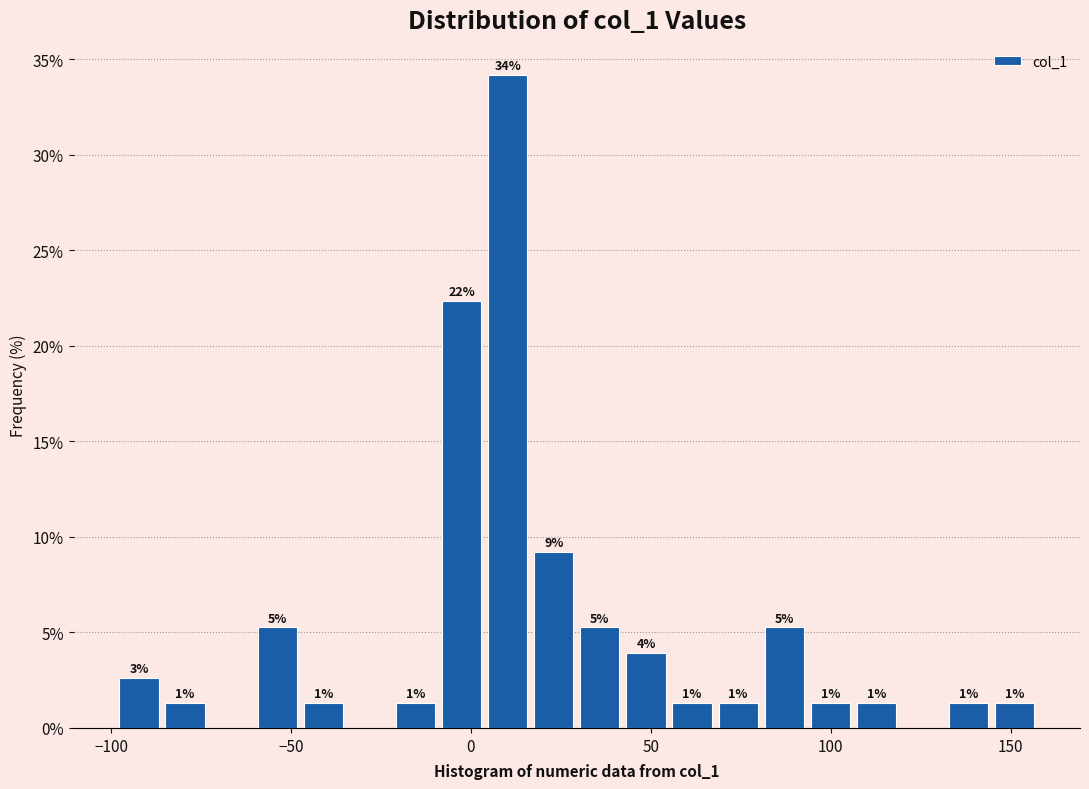

Around what value on the x-axis is the tallest bar? Give the approximate position of its centre, as read against the axis.

10